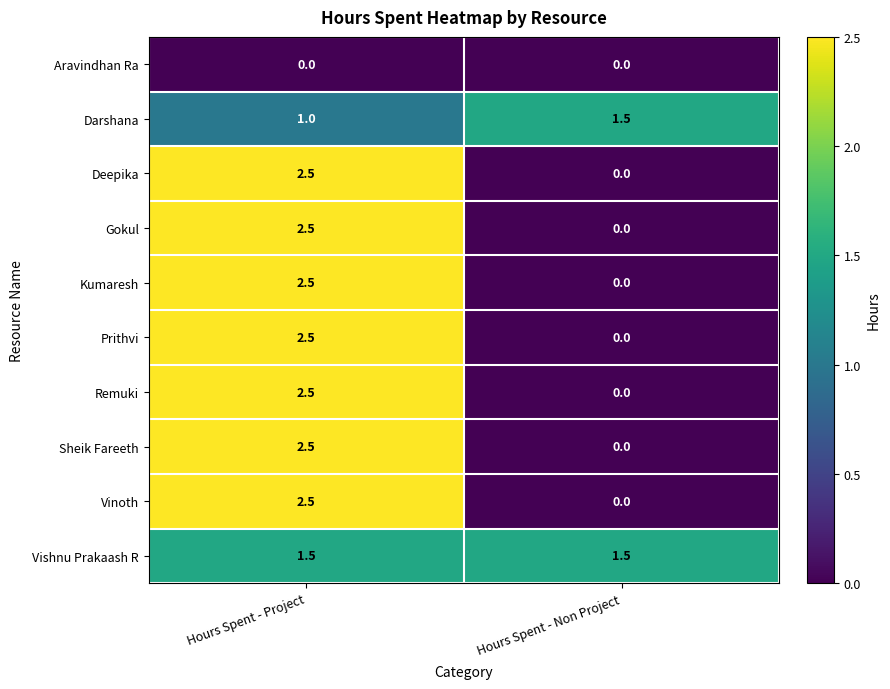

Where is Deepika nearest to the value 1?

Hours Spent - Non Project